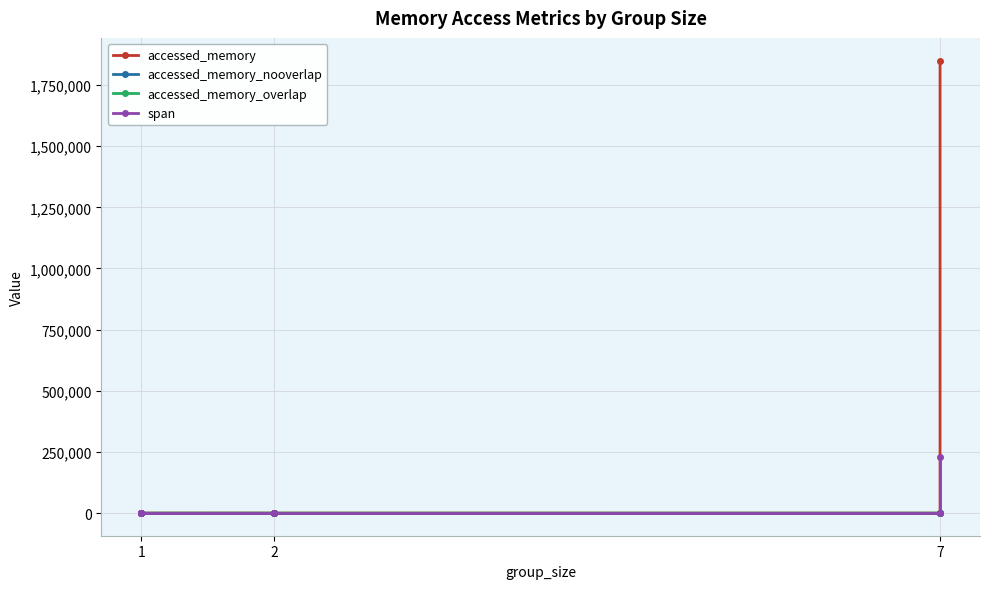

True or false: accessed_memory_overlap has more than 0 points higher than both neighbors.

True